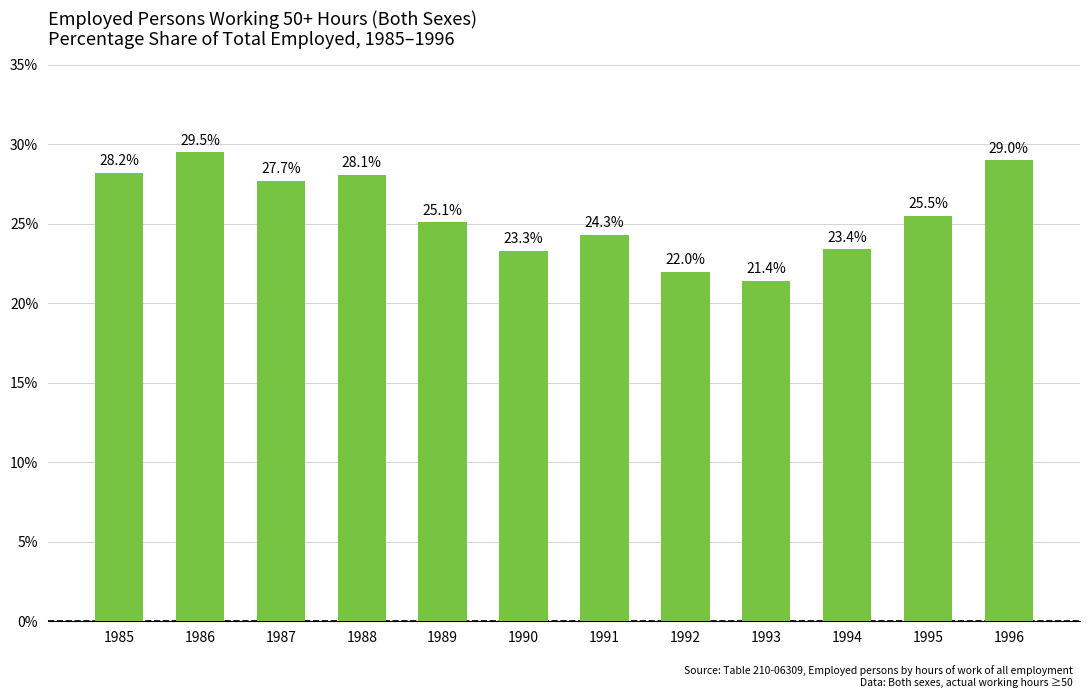

List the labels in order of value, smallest first.

1993, 1992, 1990, 1994, 1991, 1989, 1995, 1987, 1988, 1985, 1996, 1986